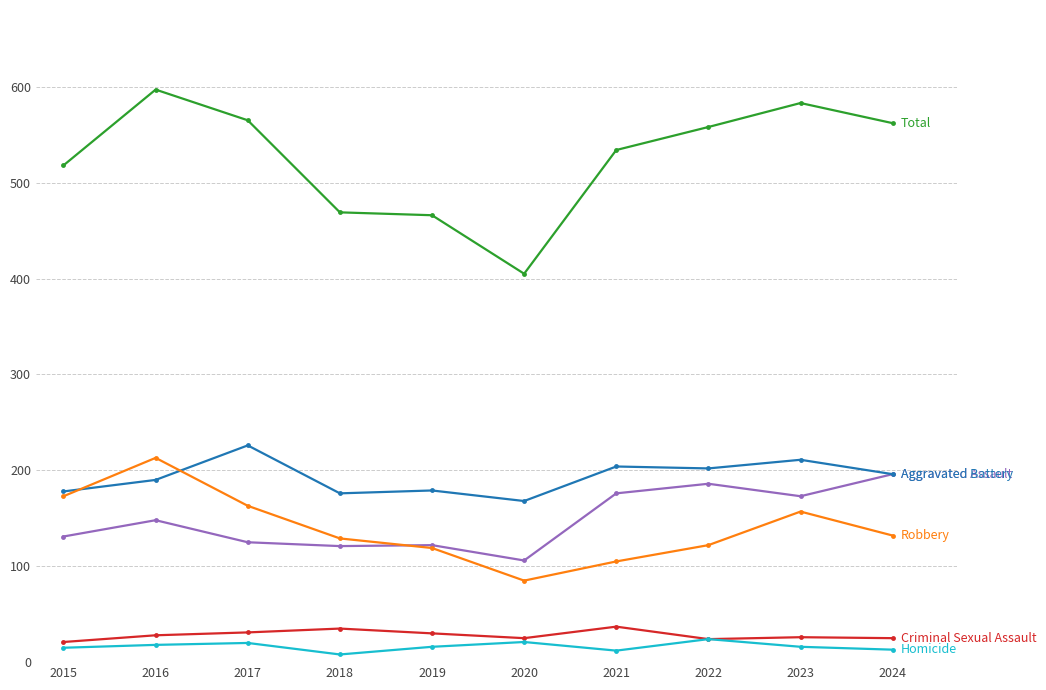

What is the total value across all series at 2015?

1036